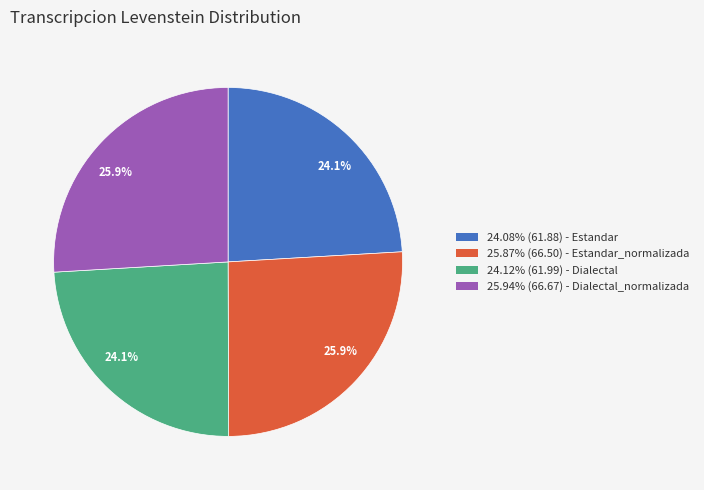

Is there any slice that represents more than half of the pie?

No